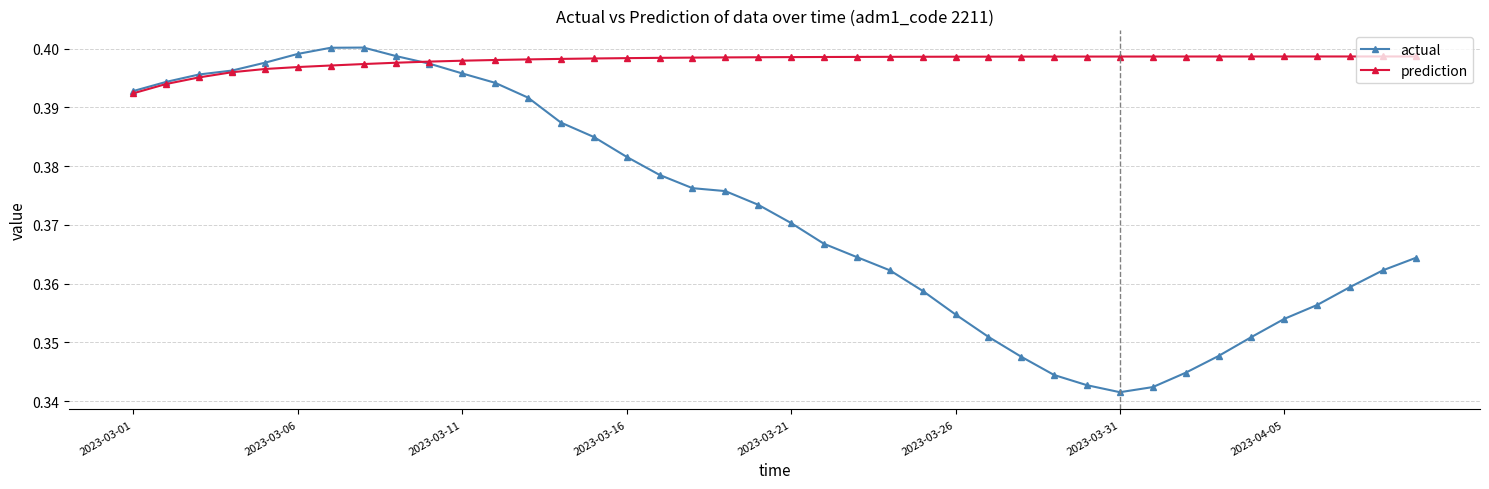

Which series has the widest spread of values?

actual